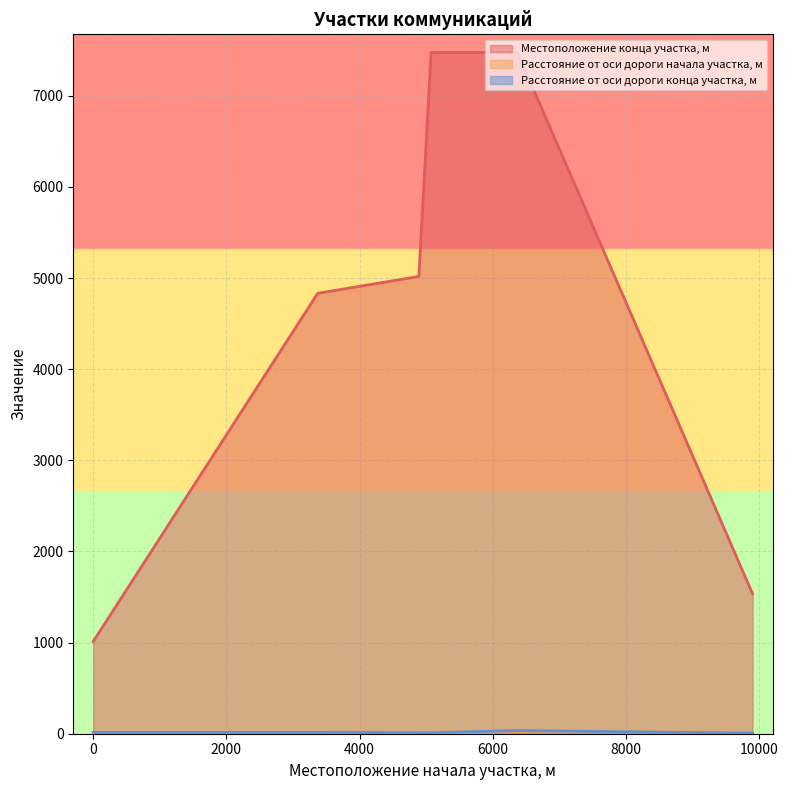

Which has a higher value, 3371 or 6371?

6371